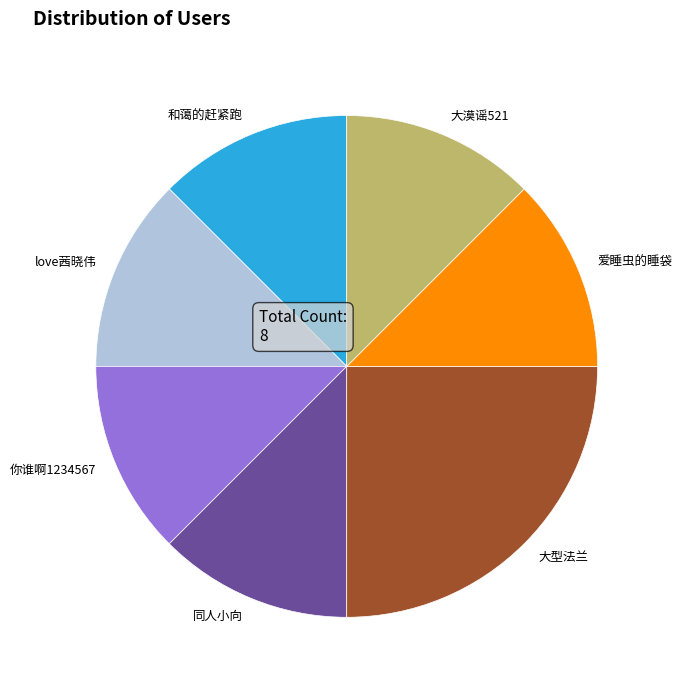

Does any single category account for the majority?

No